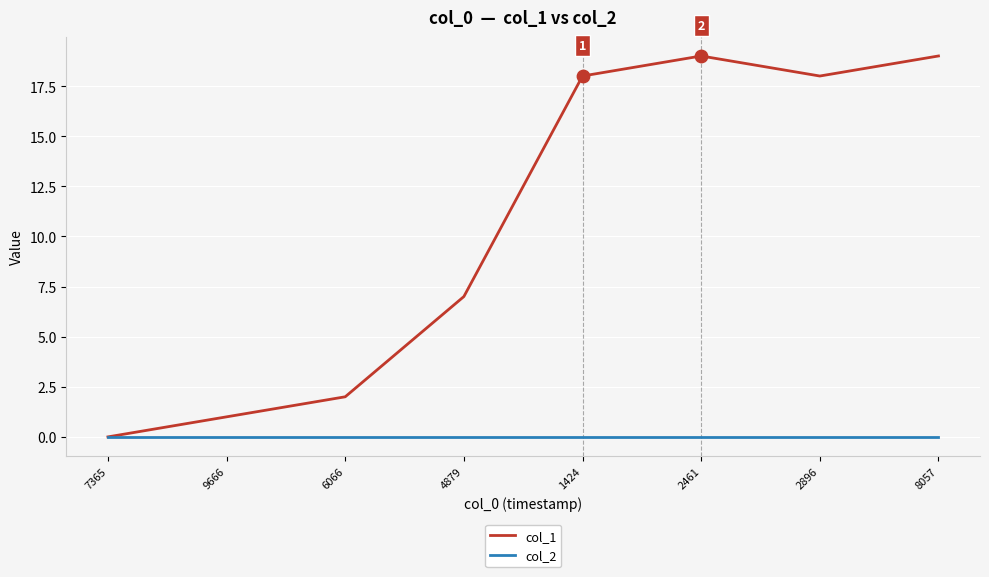

What is the spread (max minus min) of values at 2896?

18